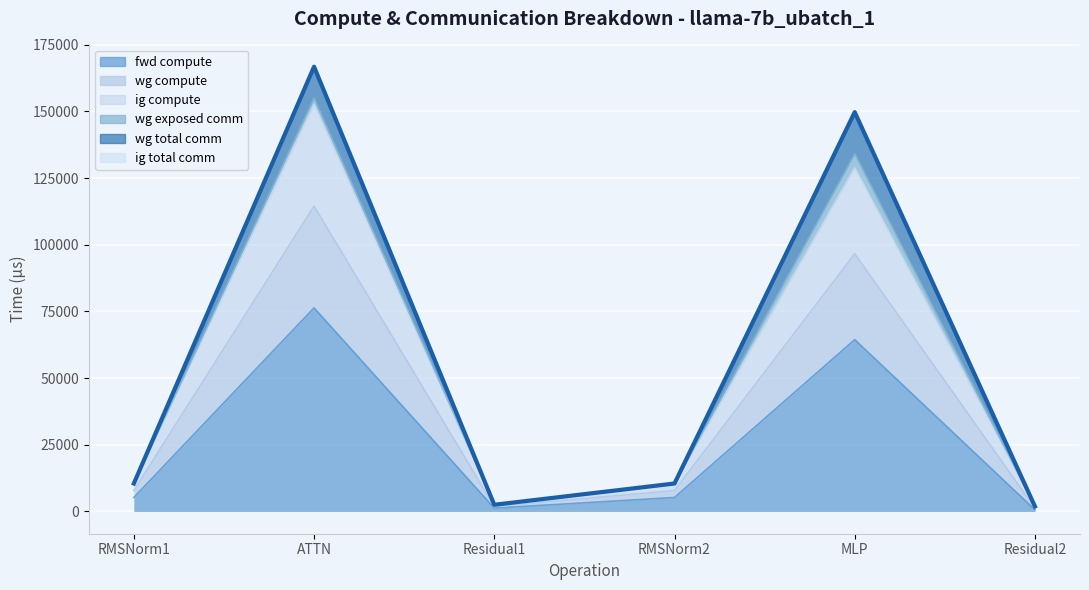

At which category does wg compute reach its first local valley?

Residual1